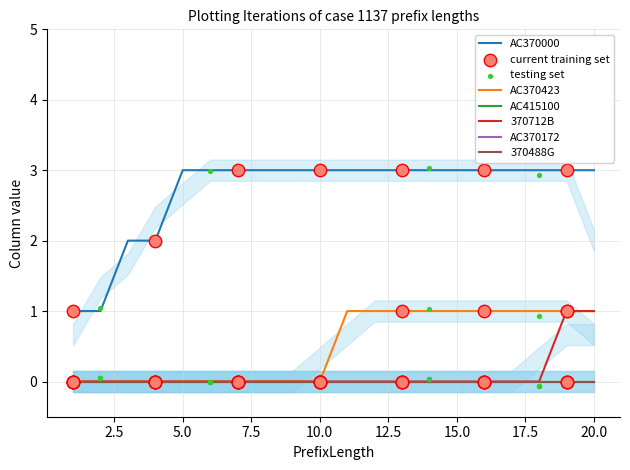

Which series contains the lowest Y value?

AC370423